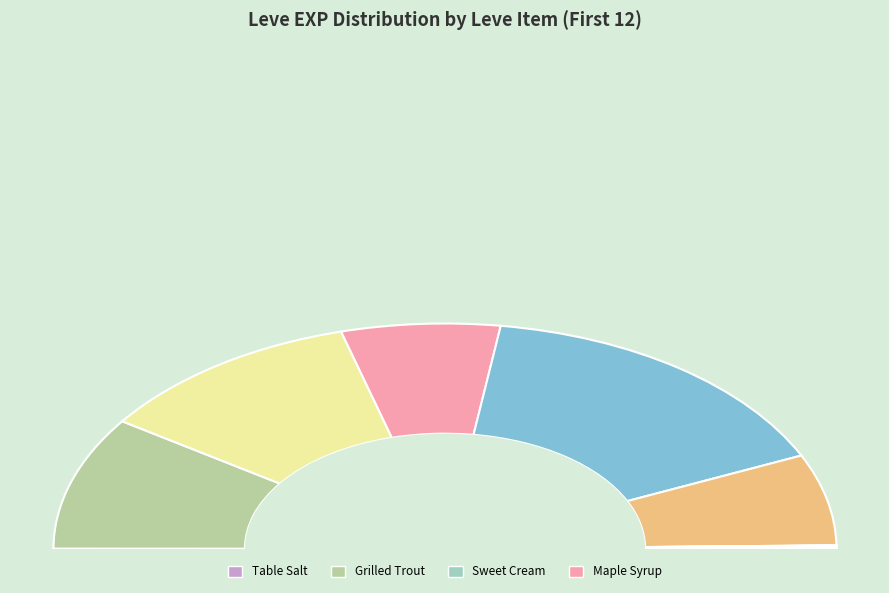

Is Marmot Steak the majority of the pie?

No